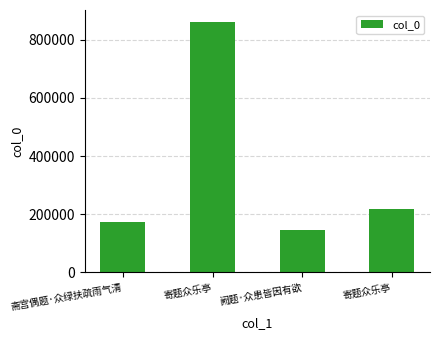

Reading left to right, what are all the values shown in this chart?

斋宫偶题·众绿扶疏雨气清=172580	寄题众乐亭=859599	阙题·众患皆因有欲=145371	寄题众乐亭=216479